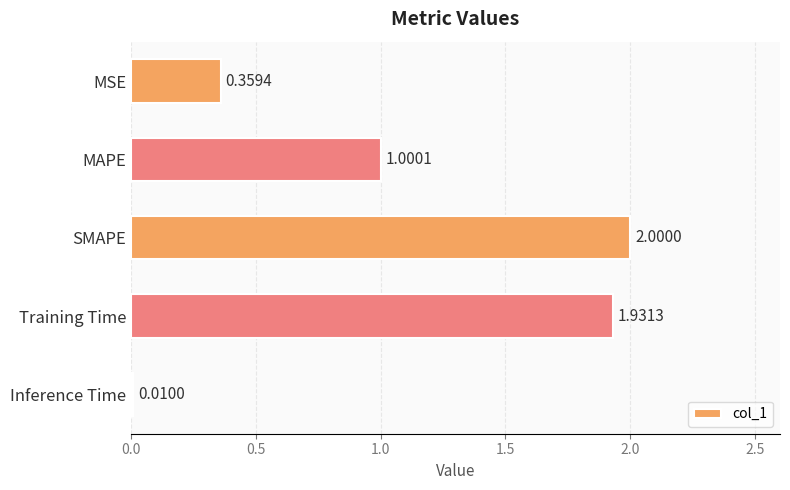

What is the sum of the values at SMAPE and MAPE?

3.0